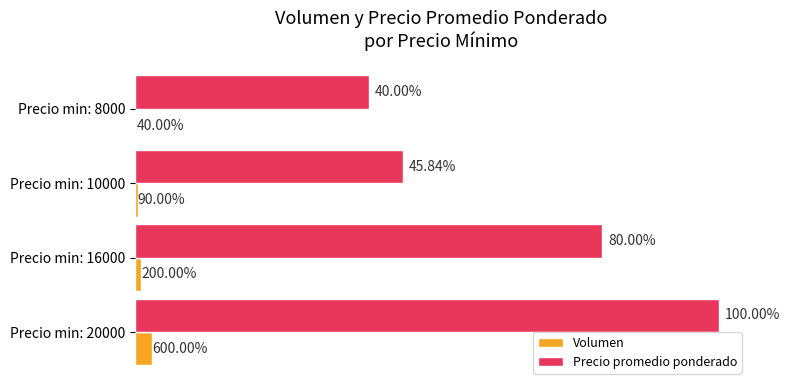

Which series changed the most between Precio min: 8000 and Precio min: 20000?

Precio promedio ponderado